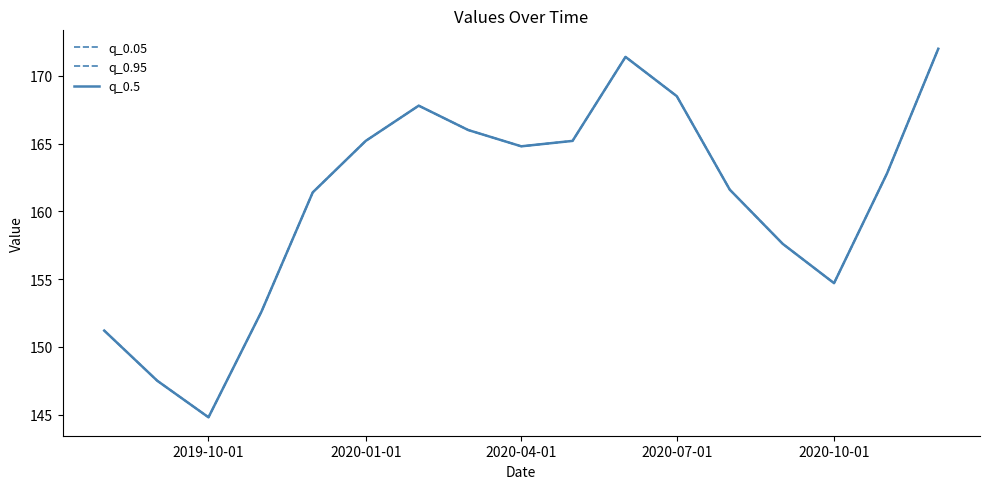

Is this an area chart (filled region under the line)?

No